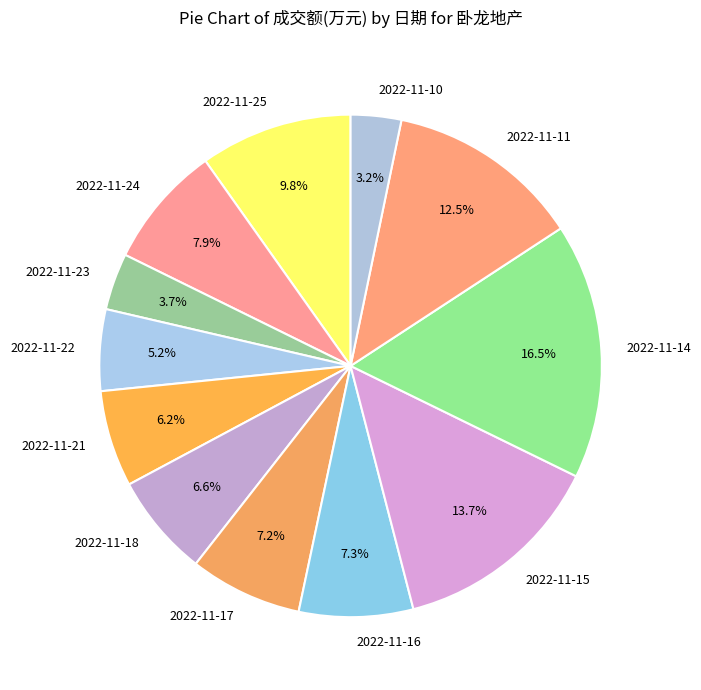

Is it true that 2022-11-21 is 1% of the pie?

False